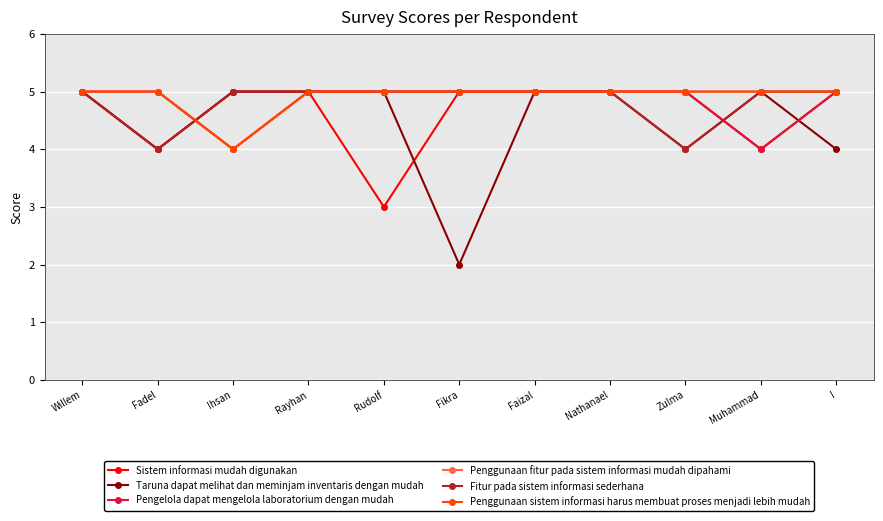

Is this an area chart (filled region under the line)?

No